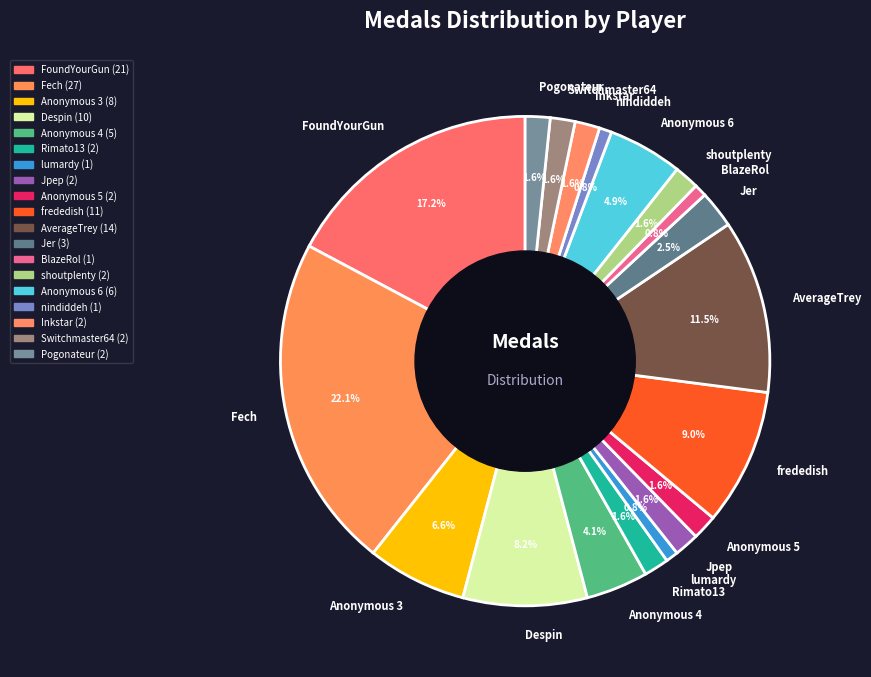

What is the largest slice in the pie chart?

Fech